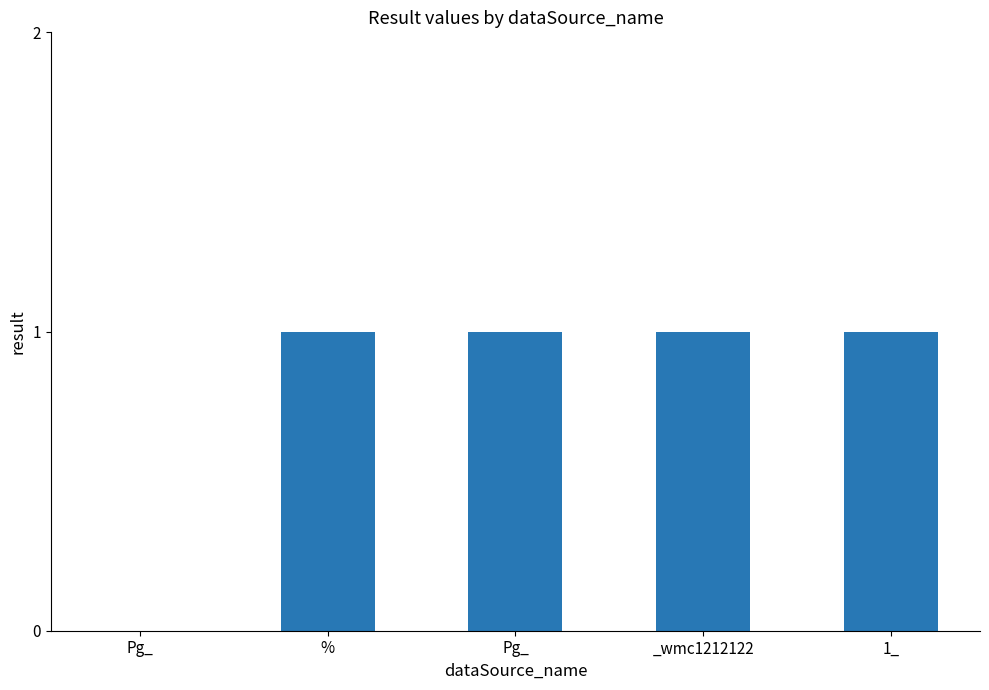

How many data points does each series have?

5